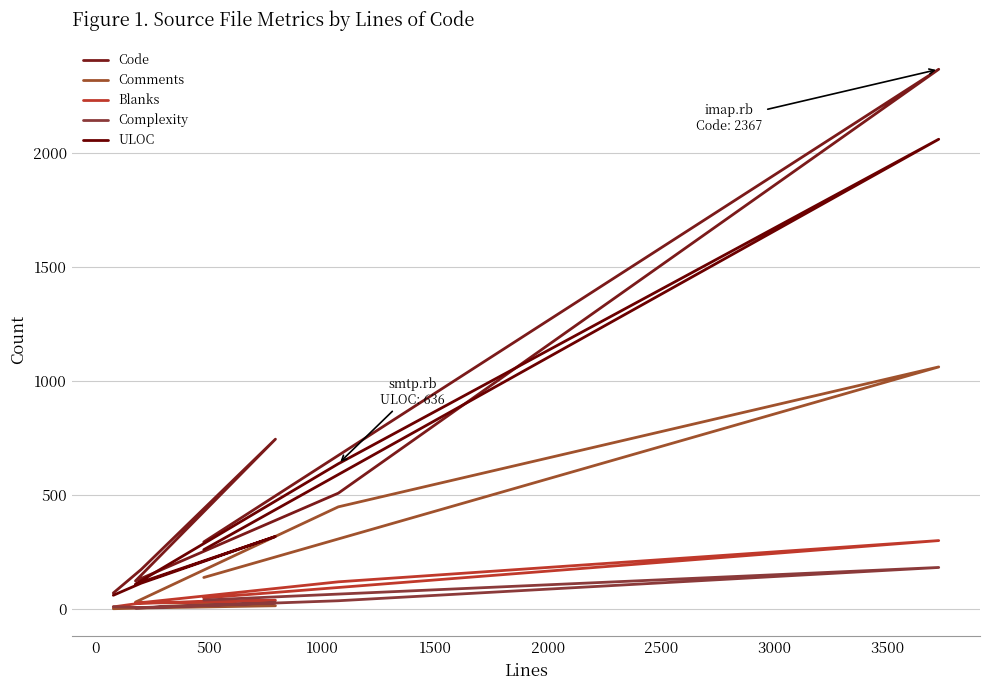

What value does the Blanks series have at 500, to the nearest 10?

40